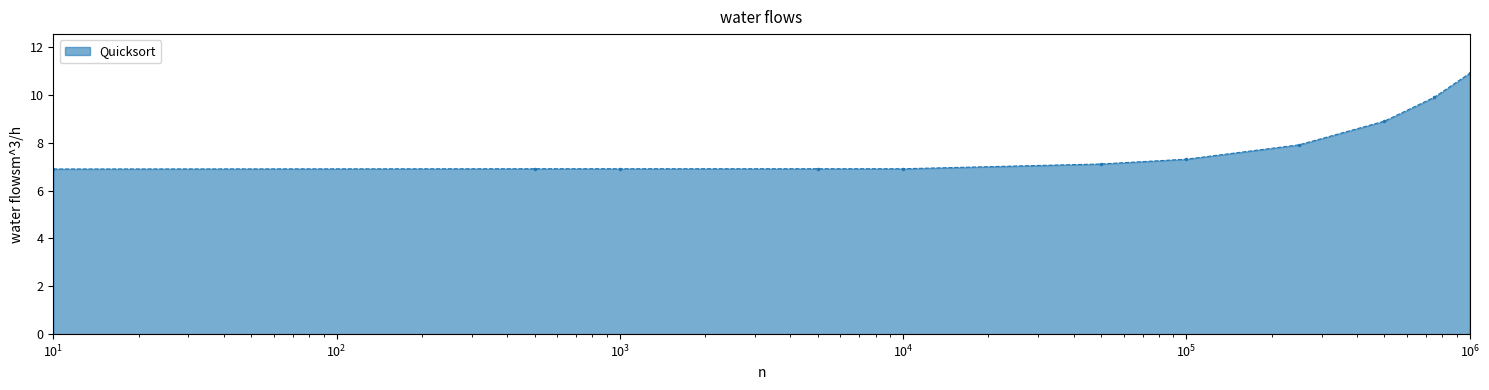

What is the smallest value displayed?

6.9